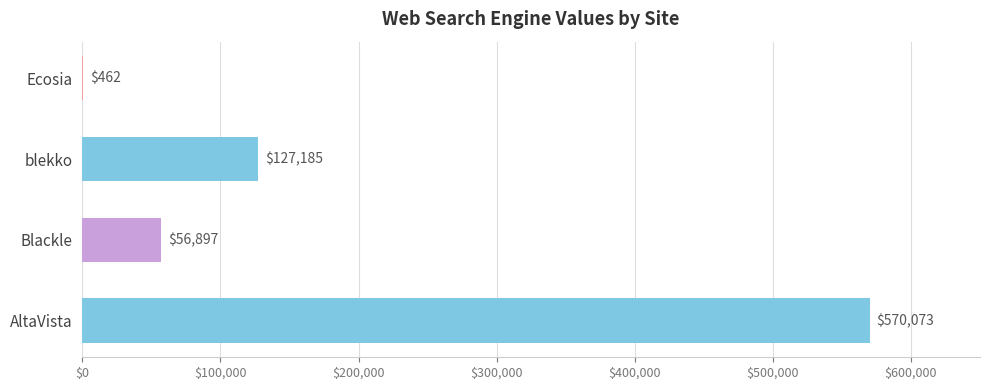

What is the sum of all values?

754617